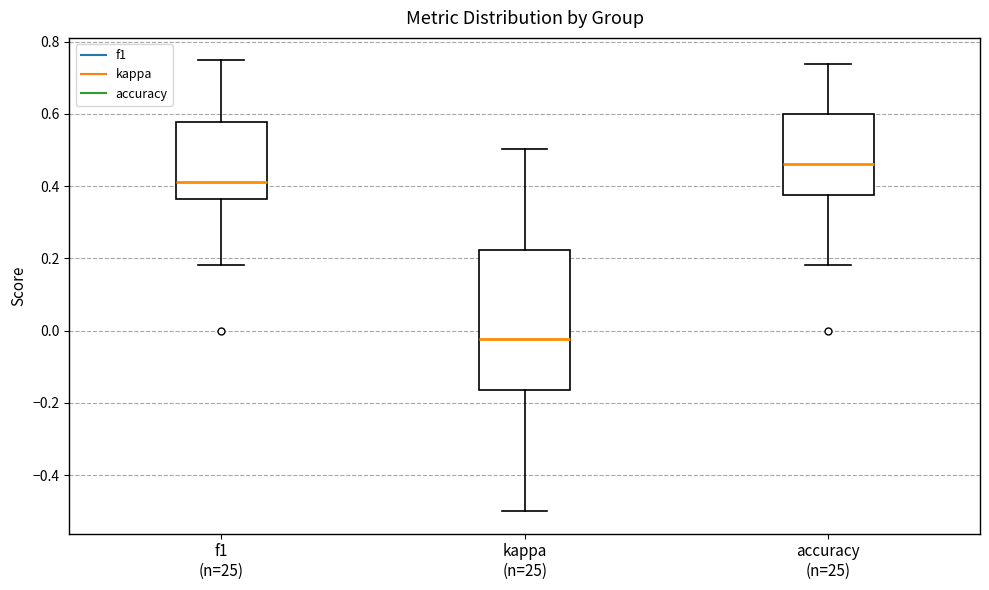

Where does the upper whisker of the box for kappa (n=25) end on the y-axis? The values are not printed on the chart, so give them approximately, as read against the axis.

0.50